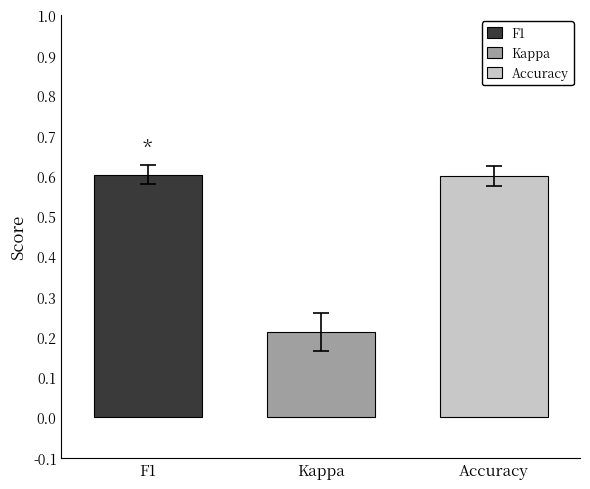

What are all the series names shown in the legend?

F1, Kappa, Accuracy